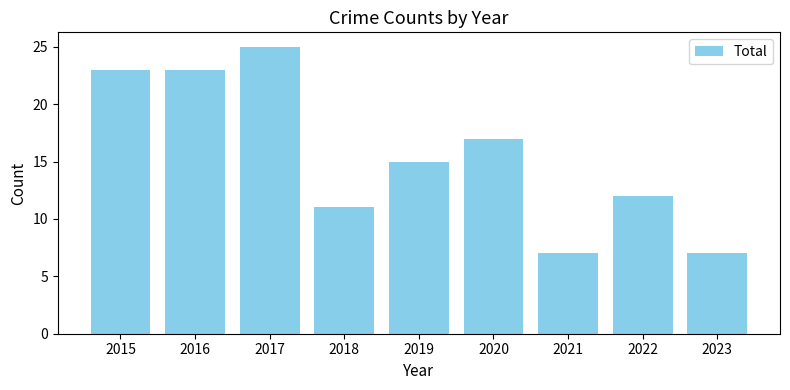

What is the smallest value displayed?

7